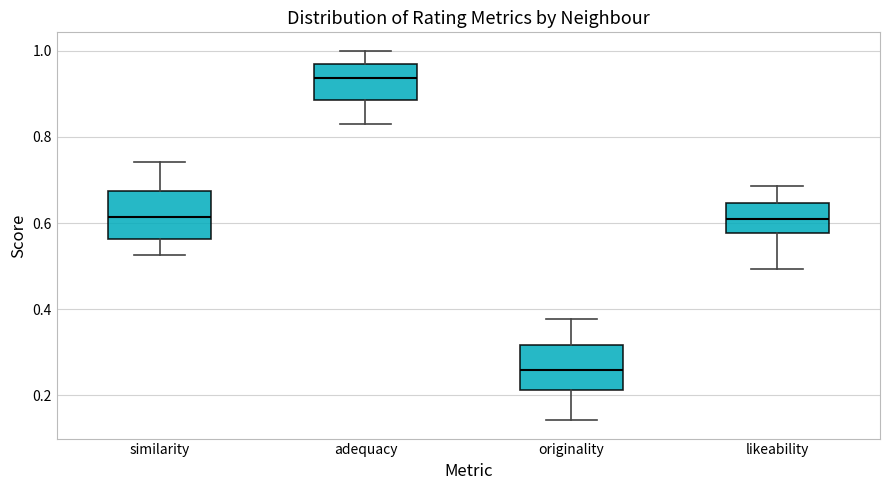

Reading left to right, read every box against the y-axis: the position of its median line, the range the box covers, and the ends of its whiskers. The values are not printed on the chart, so give them approximately, as read against the axis.

similarity: median 0.62, box 0.56 to 0.68, whiskers 0.52 to 0.74
adequacy: median 0.94, box 0.88 to 0.96, whiskers 0.84 to 1.00
originality: median 0.26, box 0.22 to 0.32, whiskers 0.14 to 0.38
likeability: median 0.60, box 0.58 to 0.64, whiskers 0.50 to 0.68